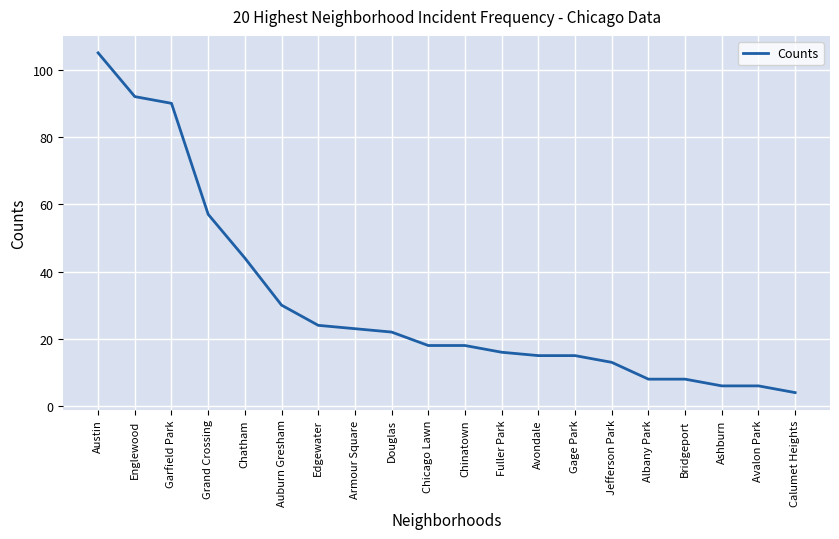

Which has a higher value, Chatham or Ashburn?

Chatham